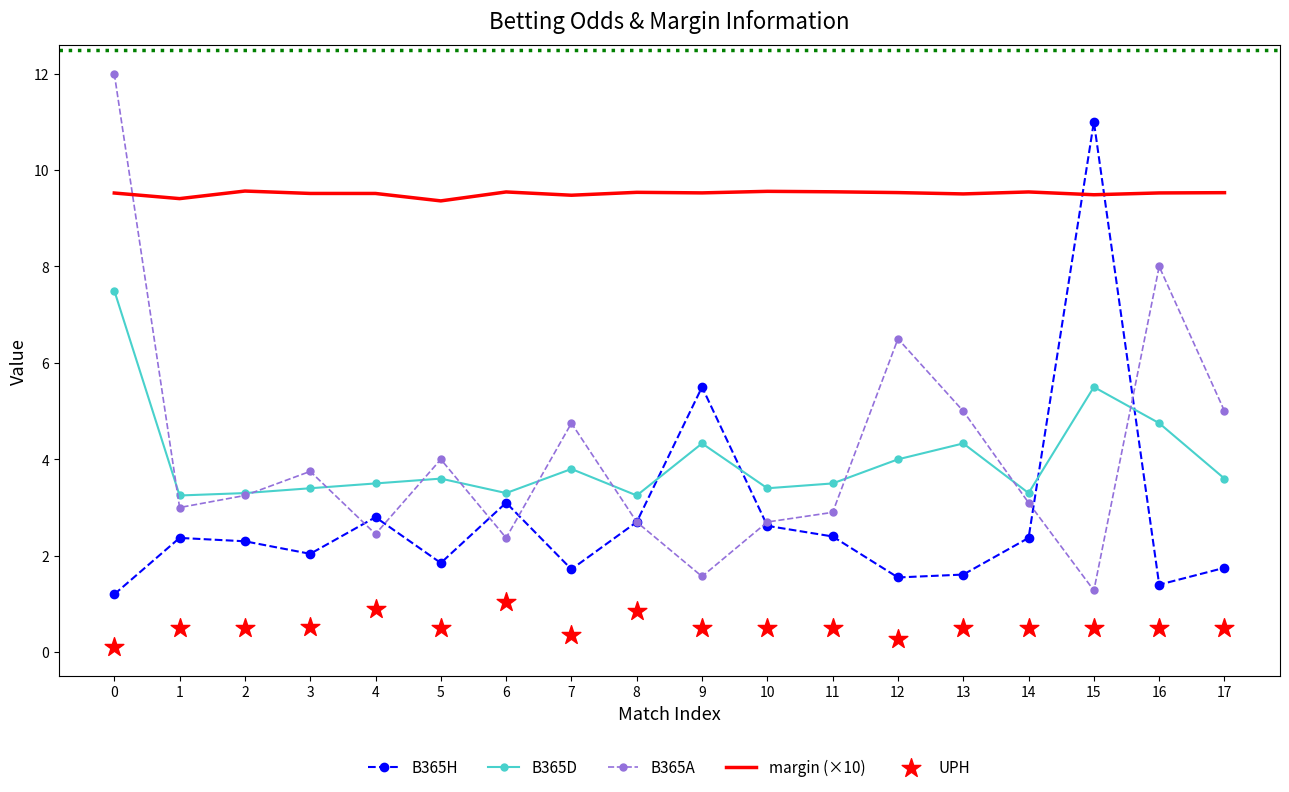

Which series has the largest Y range (max minus min)?

B365A